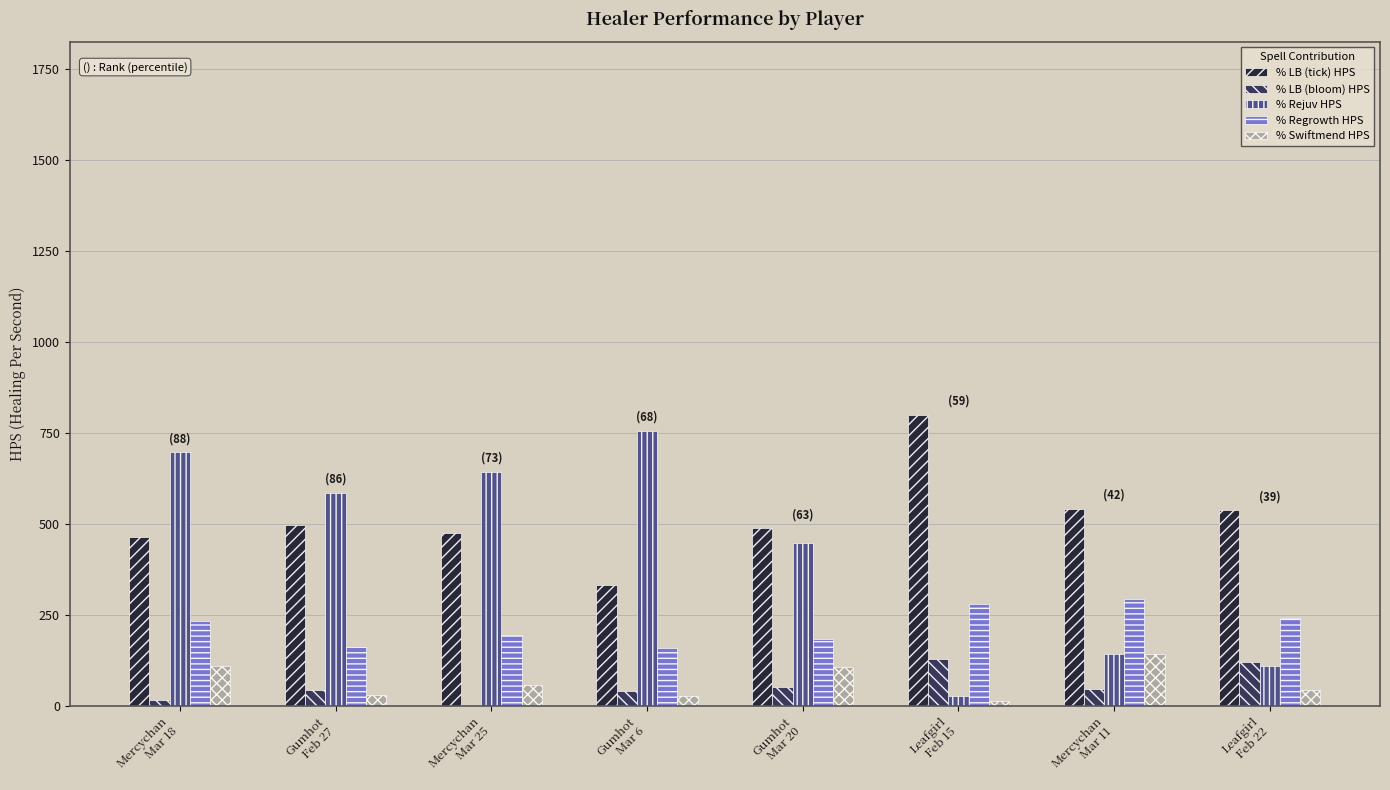

What is the greatest value displayed?

800.4